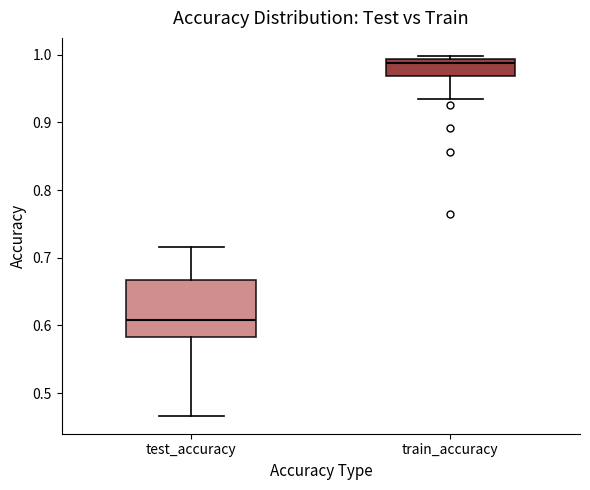

Reading left to right, transcribe this box plot: for each box, give where its median line is, the range the box spans, and where its two whiskers end, as read against the y-axis. The values are not printed on the chart, so give them approximately, as read against the axis.

test_accuracy: median 0.61, box 0.58 to 0.67, whiskers 0.47 to 0.72
train_accuracy: median 0.99 (just below the box's upper edge), box 0.97 to 0.99, whiskers 0.94 to 1.00